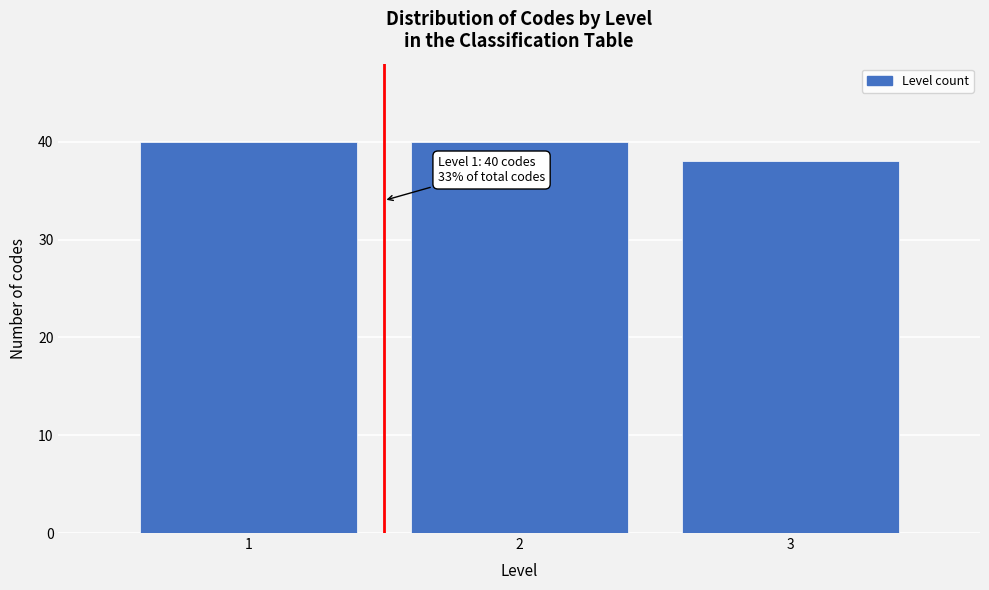

Reading right to left, what are all the values shown in this chart?

38	40	40